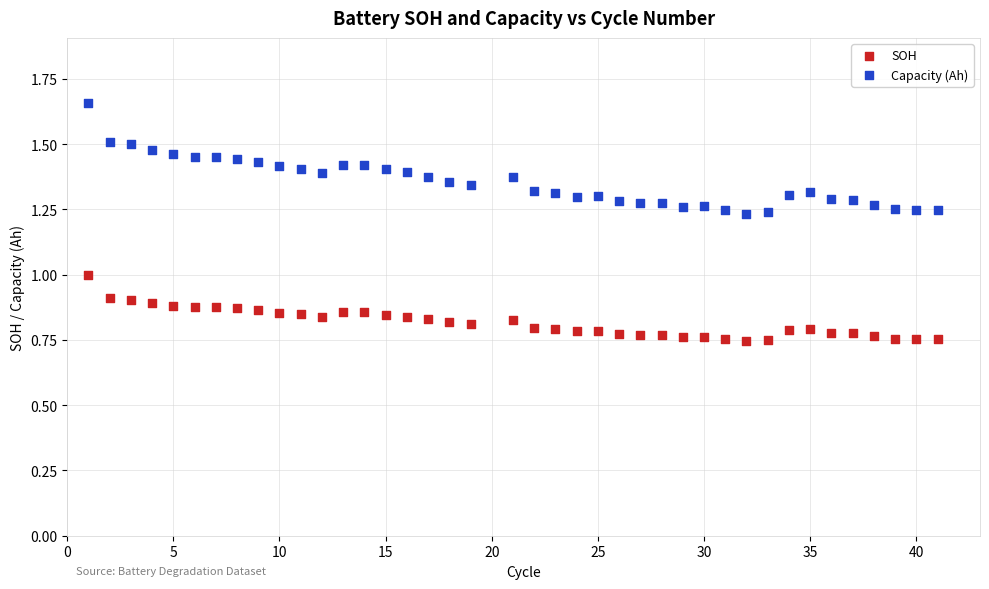

Which series has the largest Y range (max minus min)?

Capacity (Ah)